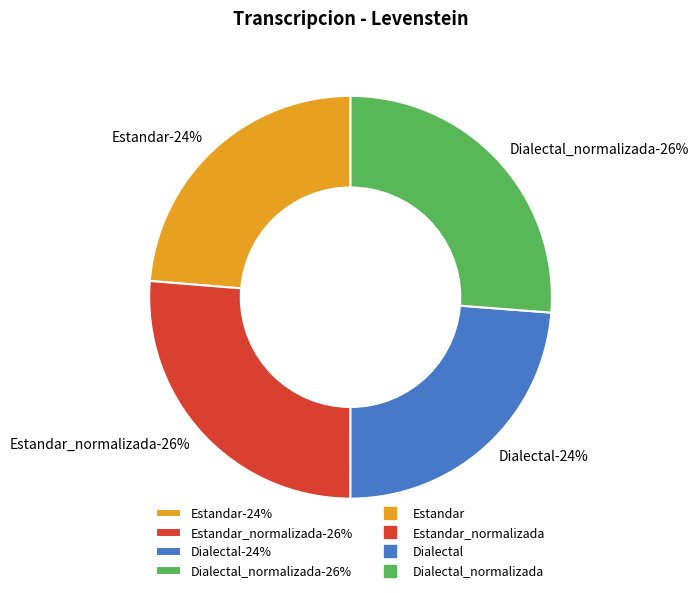

Is it true that Estandar is 24% of the pie?

True